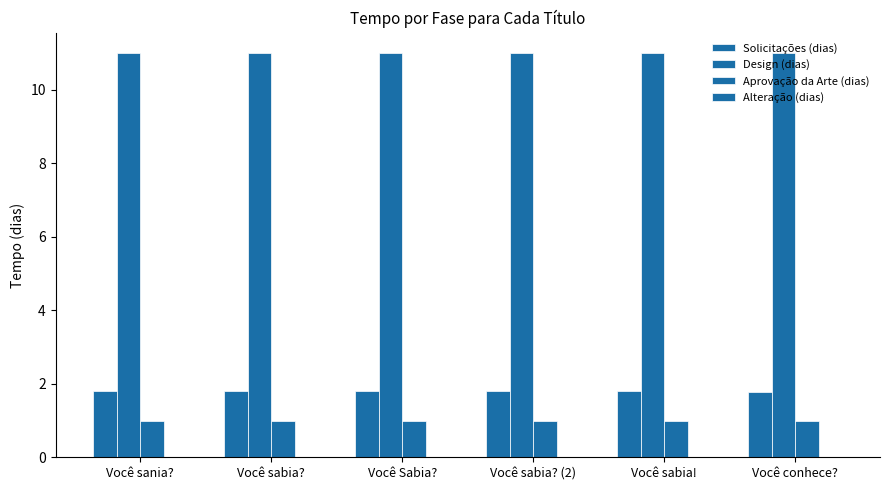

What is the label of the 4th bar from the left?

Você sabia? (2)